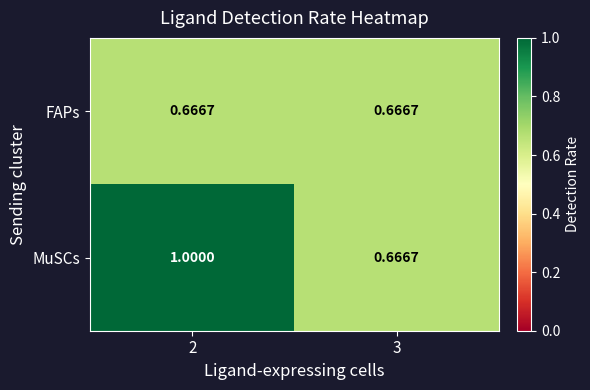

Rank the series by their maximum value, from highest to lowest.

MuSCs, FAPs